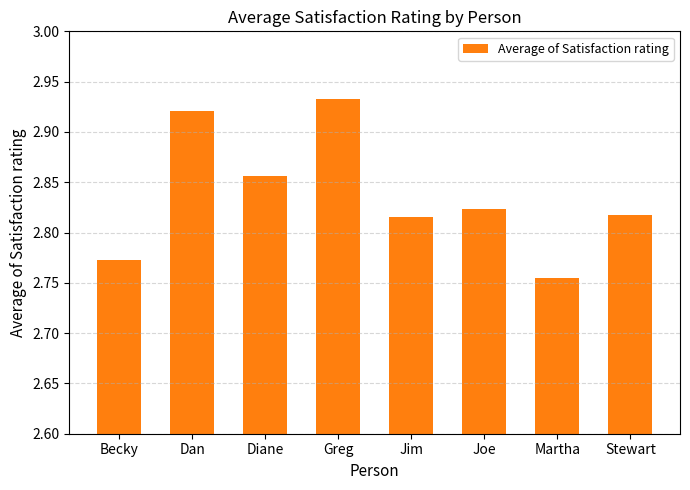

What is the difference between the maximum and minimum values?

0.2